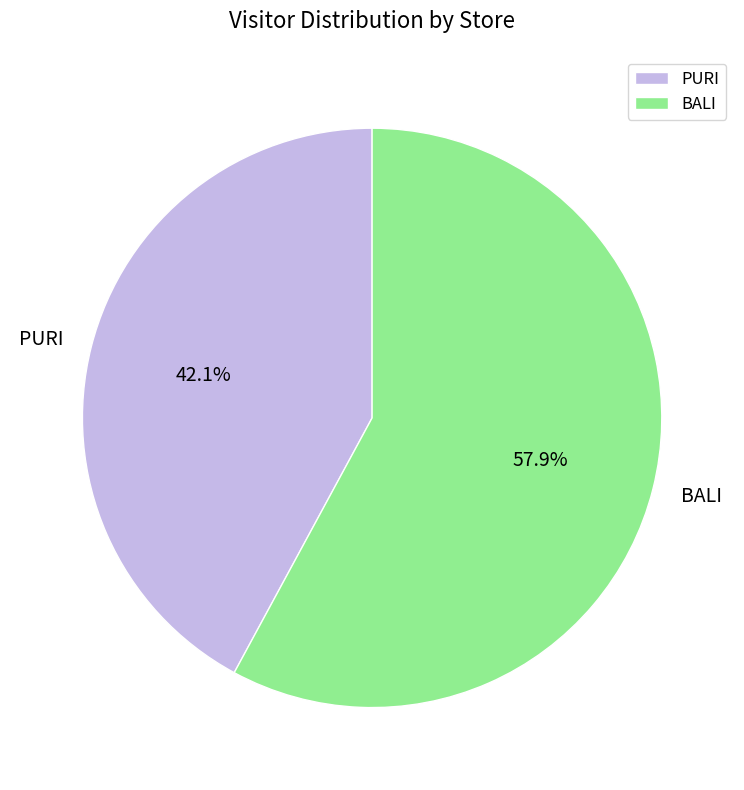

True or false: BALI accounts for 58% of the total.

True